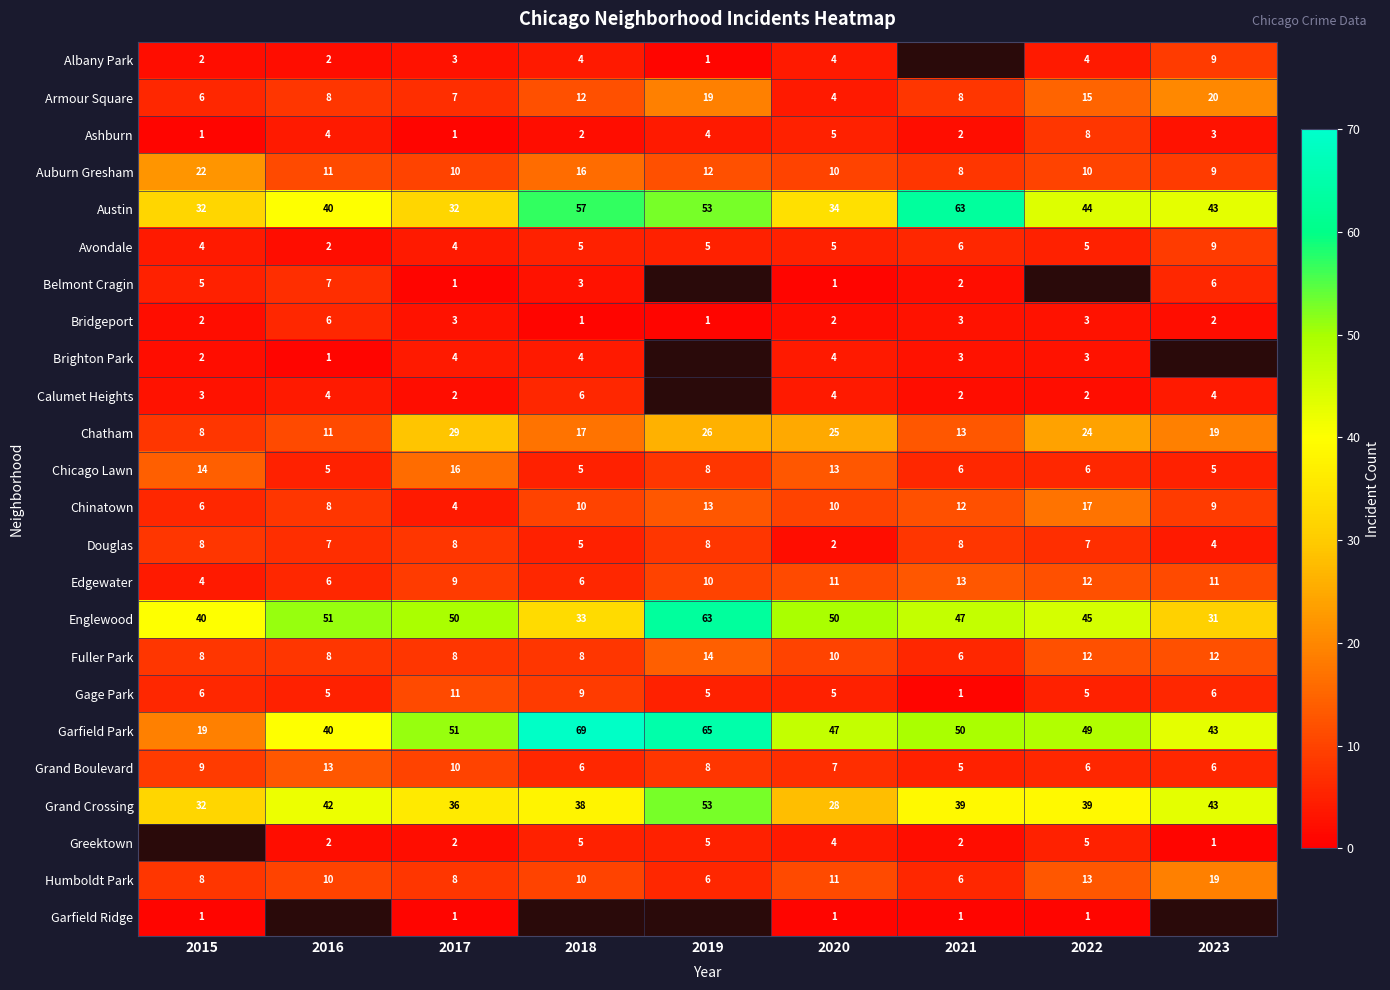

What is the approximate value of Garfield Park at 2015, to the nearest 10?

20